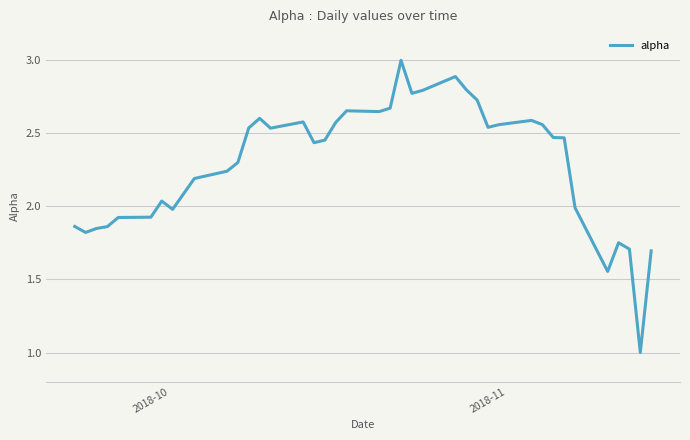

How many lines are shown in the chart?

1